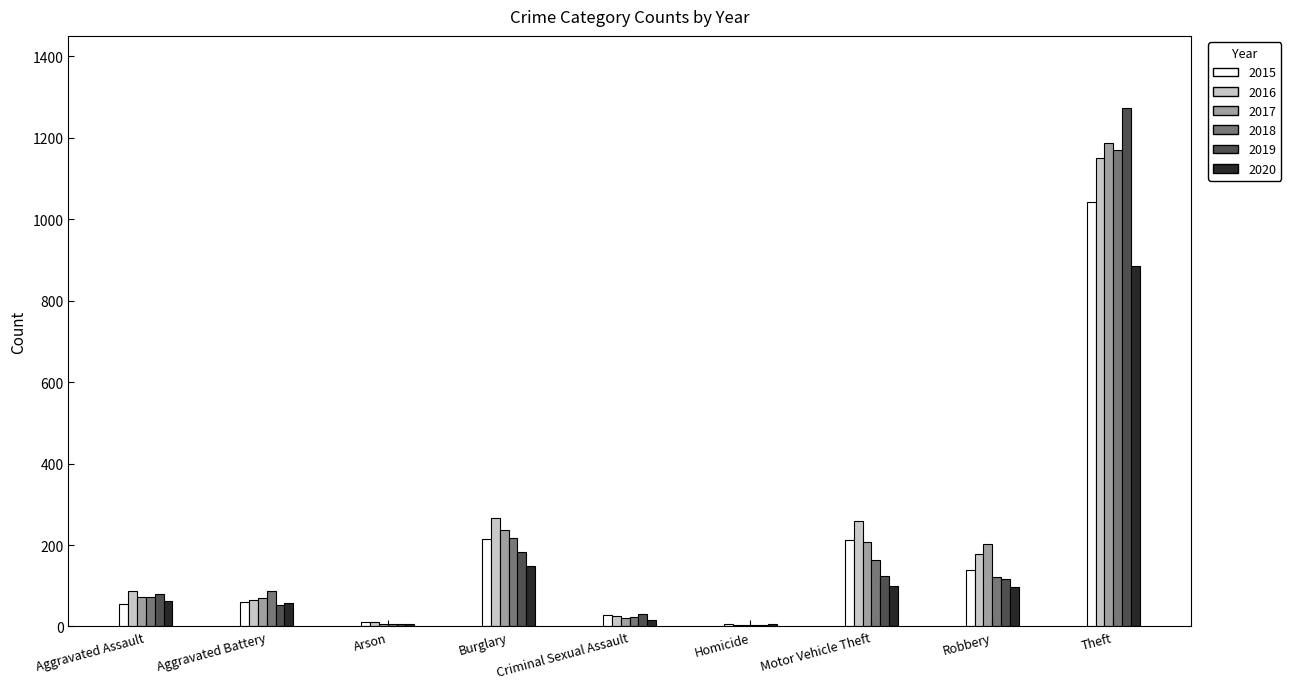

Is the value of 2017 at Theft greater than the value of 2019 at Homicide?

Yes